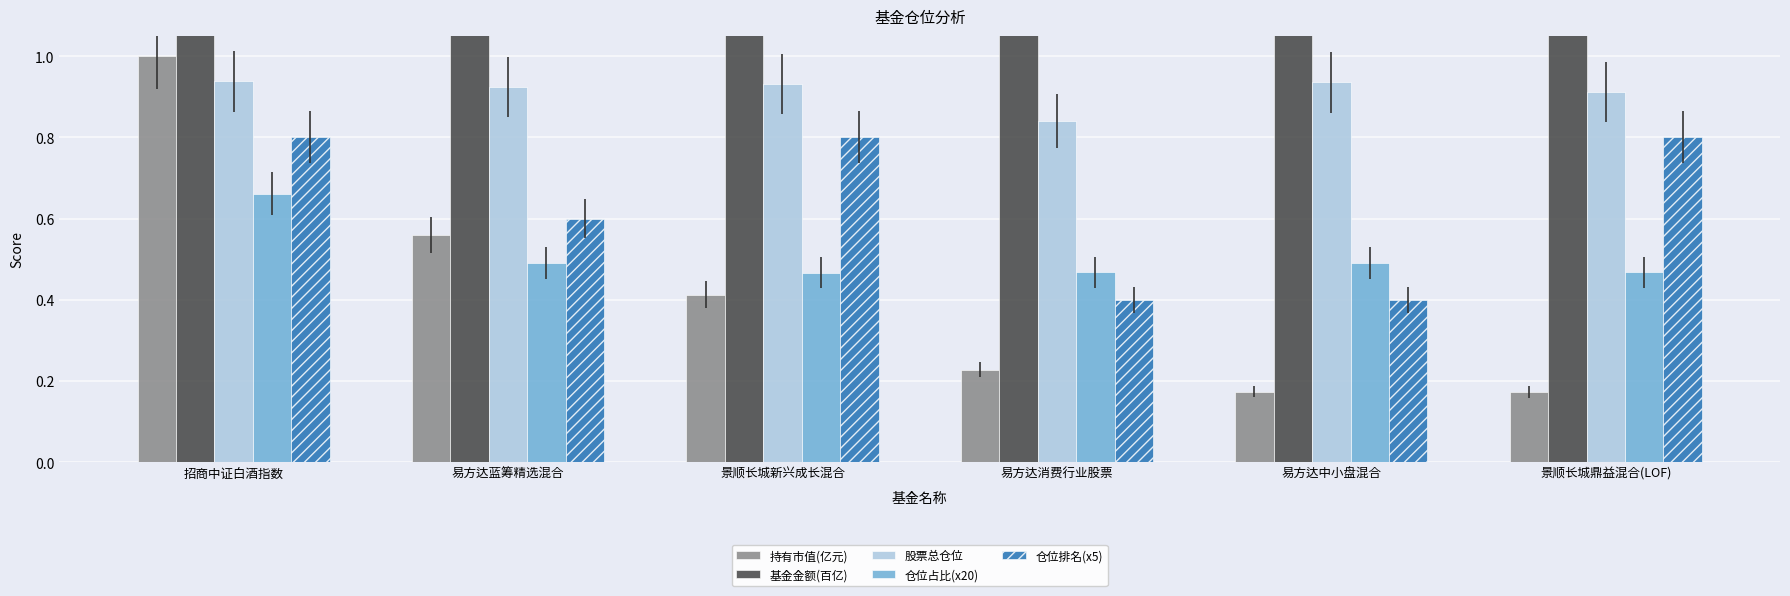

At which category is the sum across all series the highest?

招商中证白酒指数